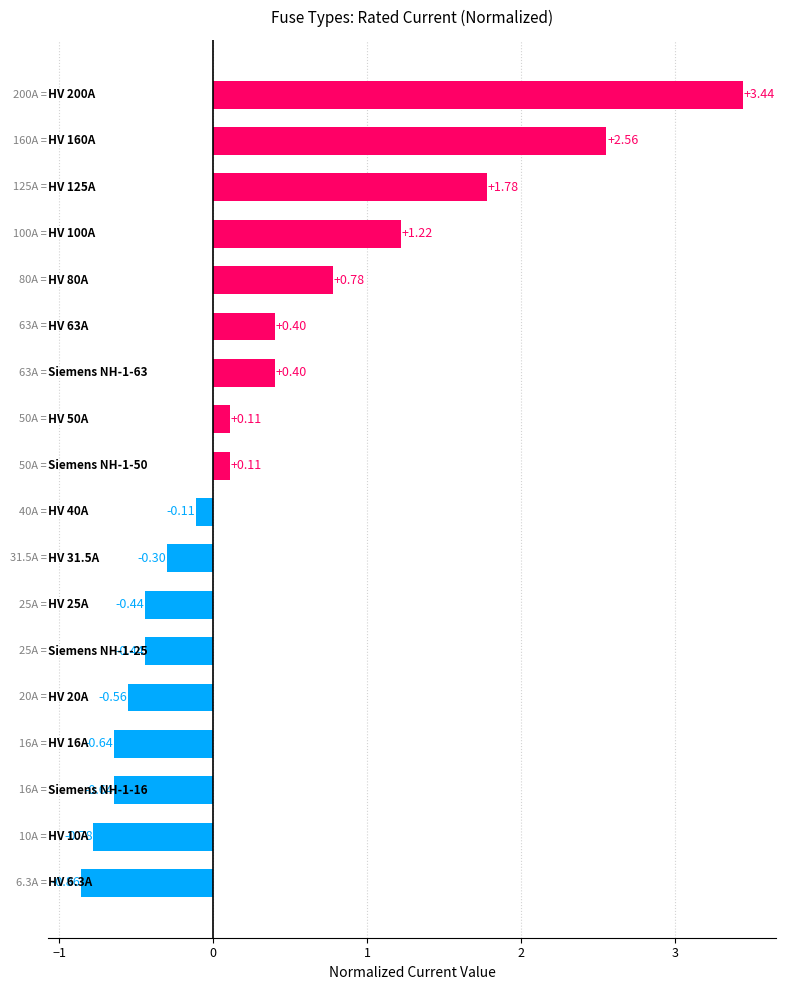

What is the average value?

0.3